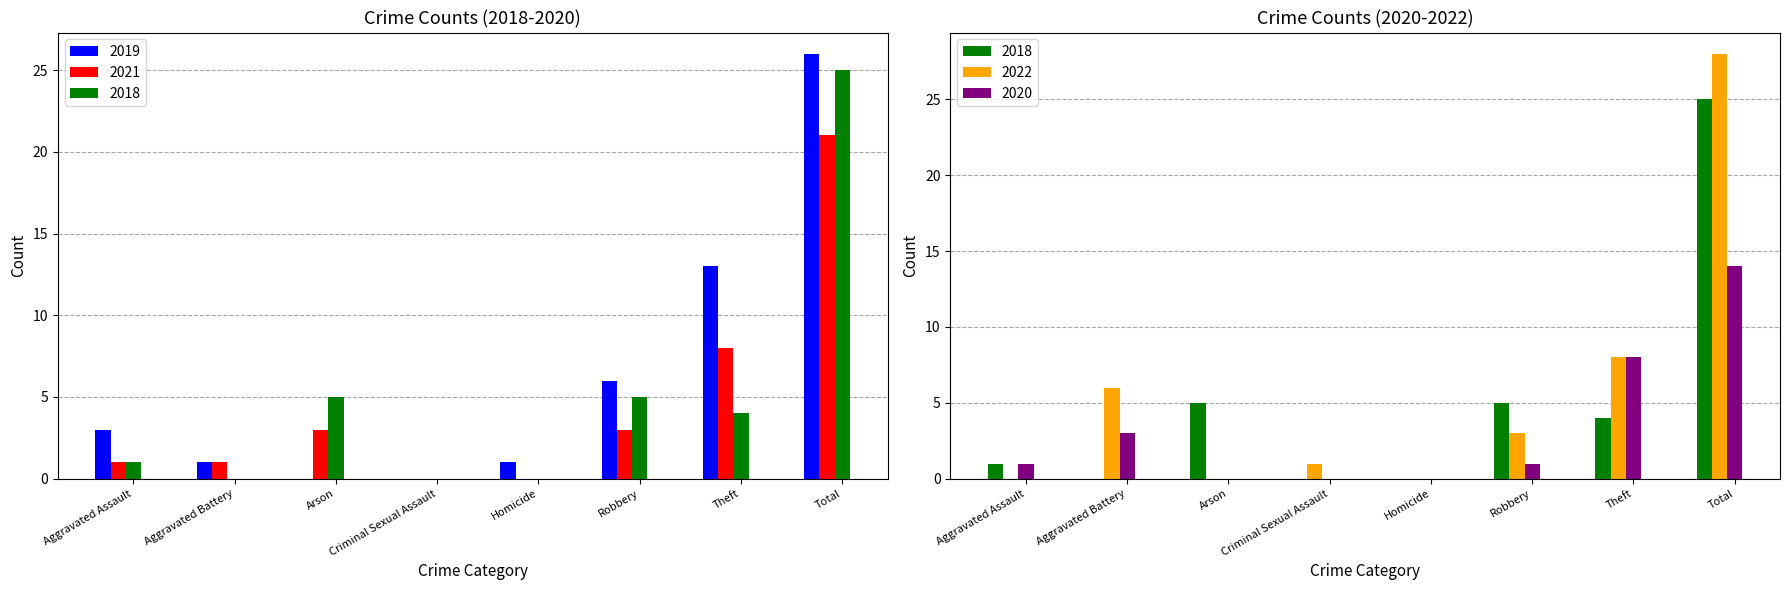

What are all the series names shown in the legend?

2019, 2021, 2018, 2022, 2020